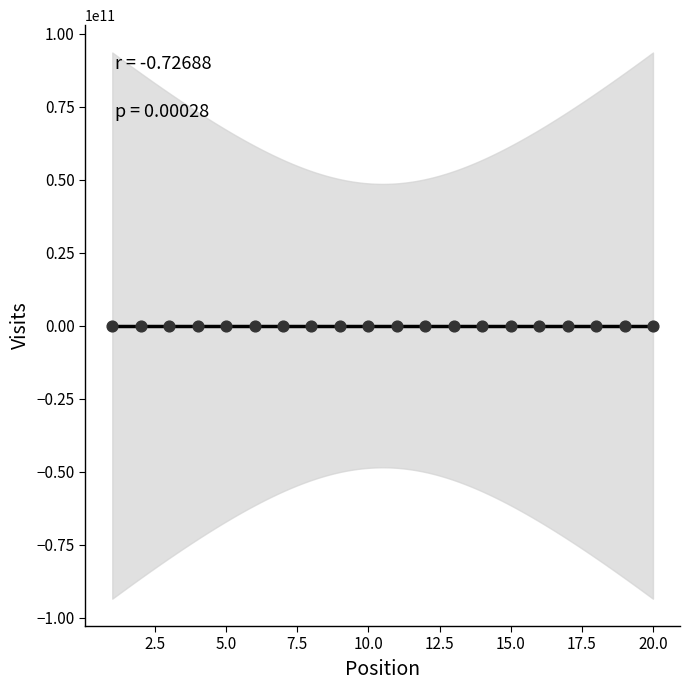

What is the range of X values (max minus min)?

19